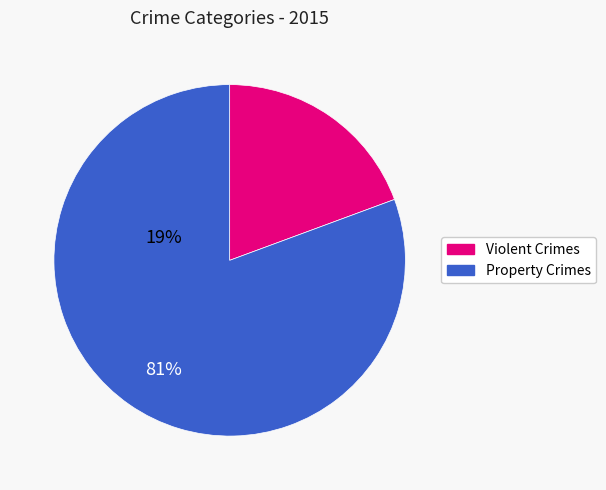

What is the largest slice in the pie chart?

Property Crimes